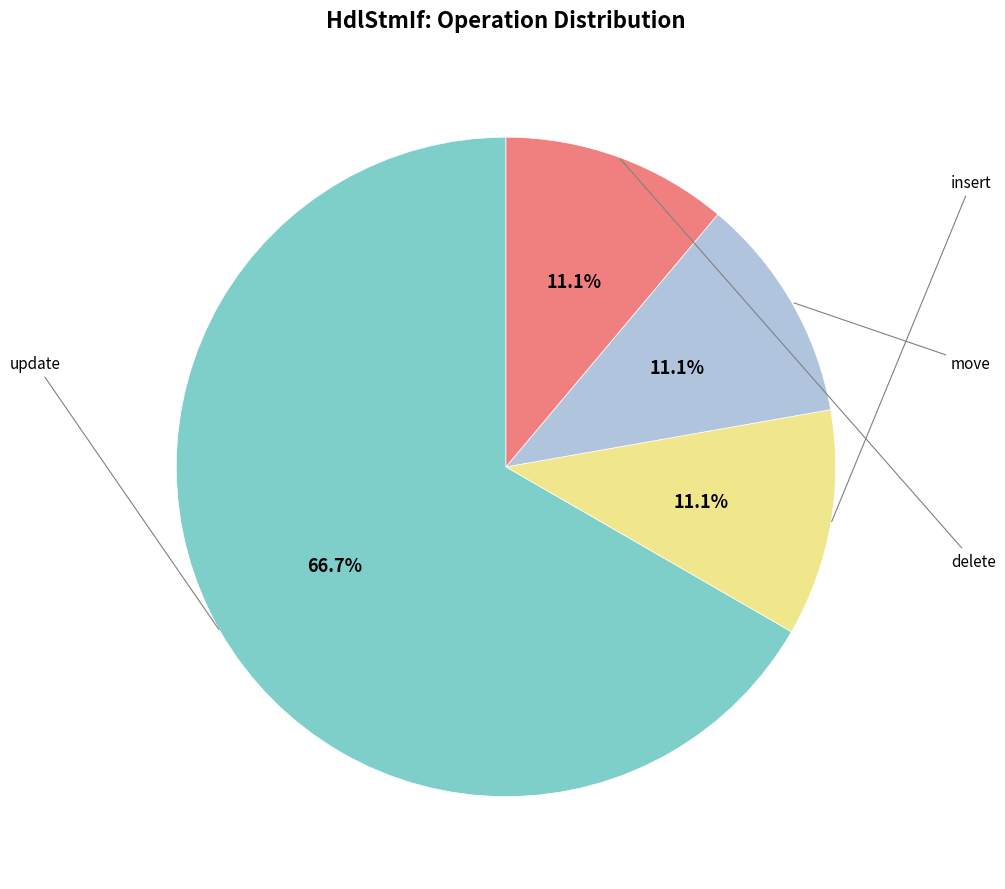

Is there any slice that represents more than half of the pie?

Yes